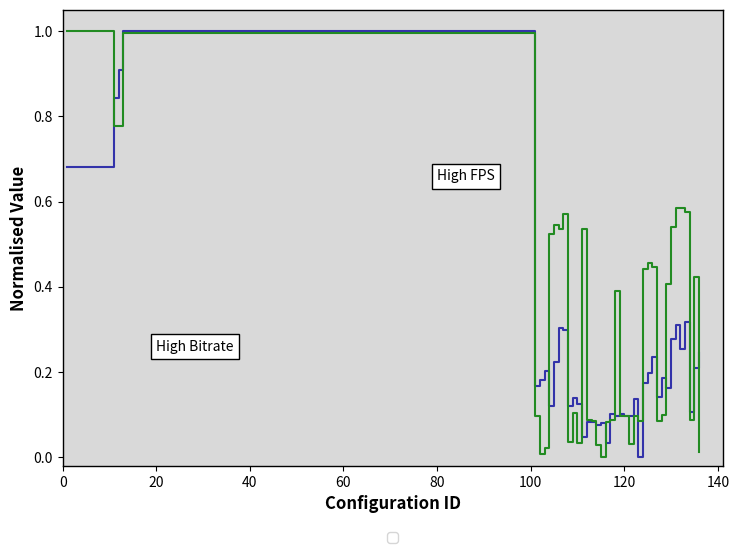

What is the greatest value displayed?

1.0